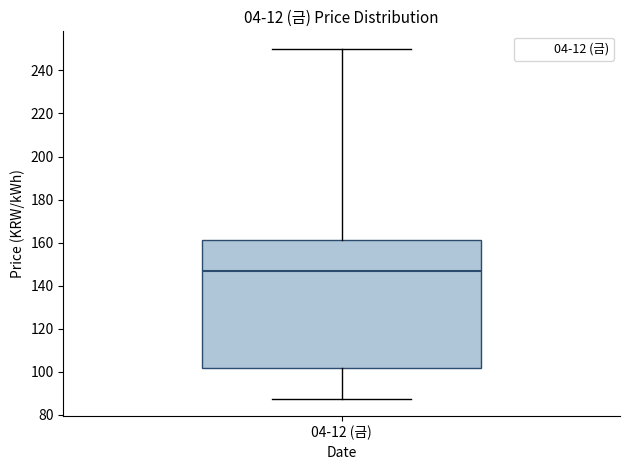

Where does the lower whisker of the box for 04-12 (금) end on the y-axis? The values are not printed on the chart, so give them approximately, as read against the axis.

88